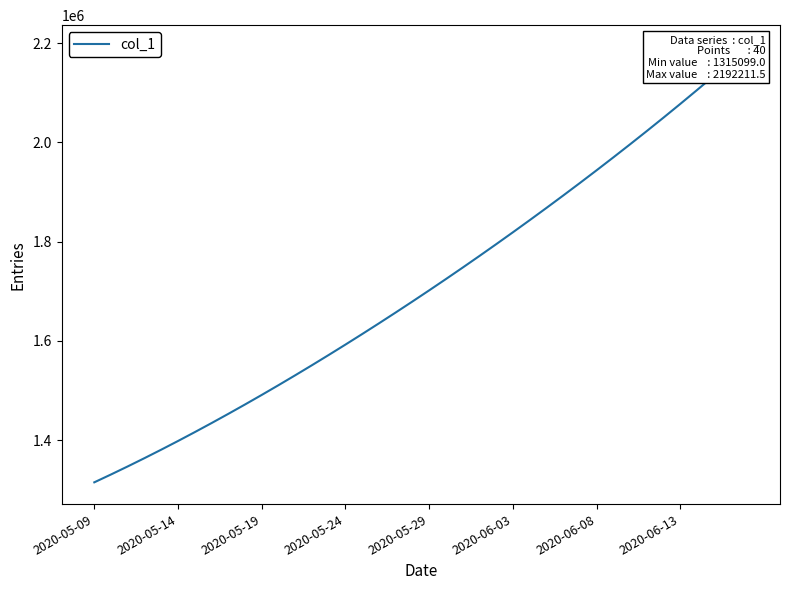

What is the difference between the second highest and minimum values?

847720.5